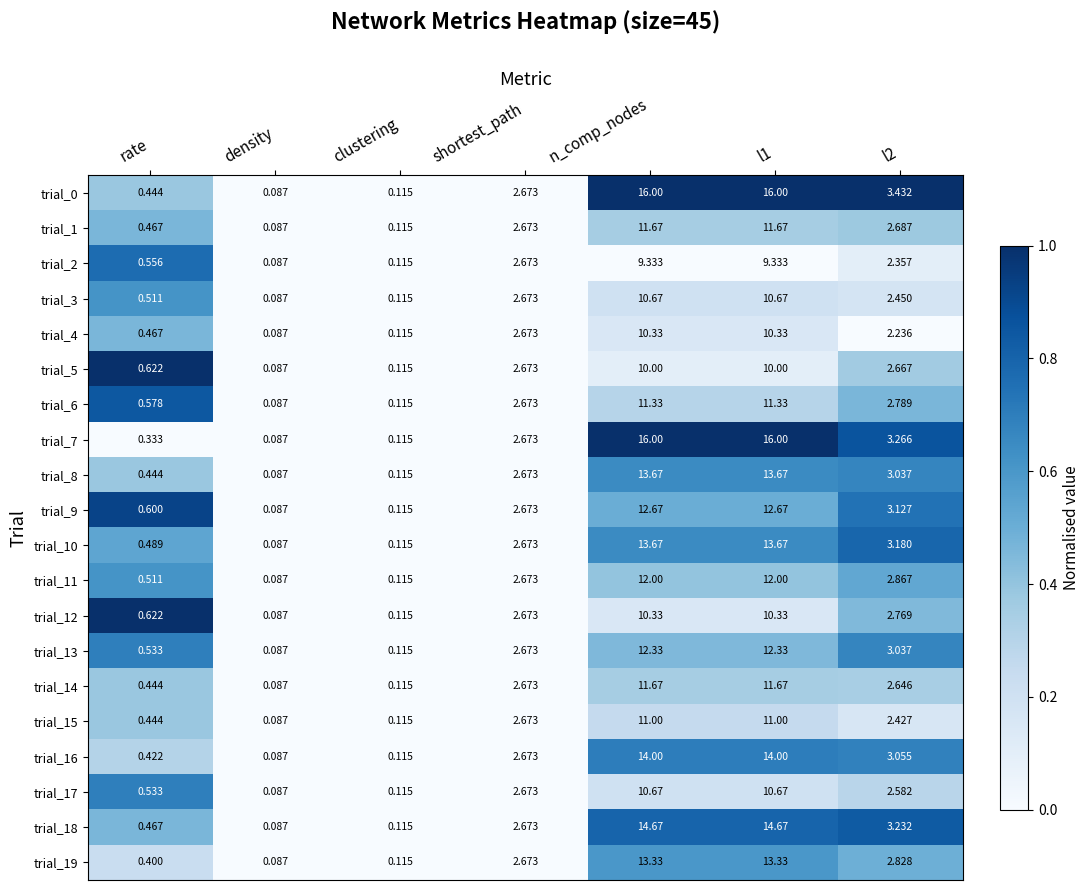

Is the value of trial_13 at density greater than the value of trial_6 at clustering?

No